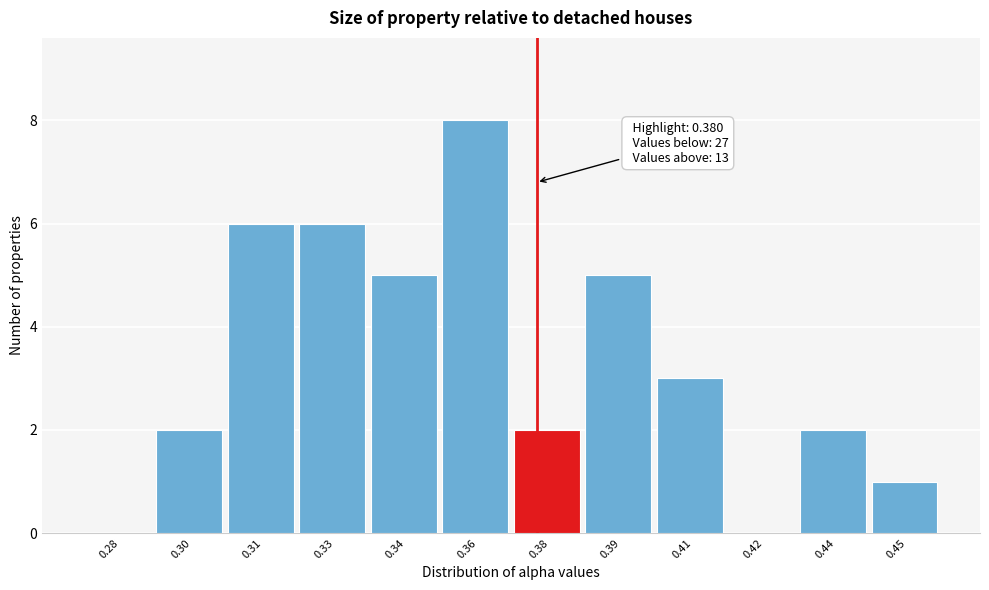

Reading left to right, extract all data points from this chart.

0.28=0	0.30=2	0.31=6	0.33=6	0.34=5	0.36=8	0.38=2	0.39=5	0.41=3	0.42=0	0.44=2	0.45=1